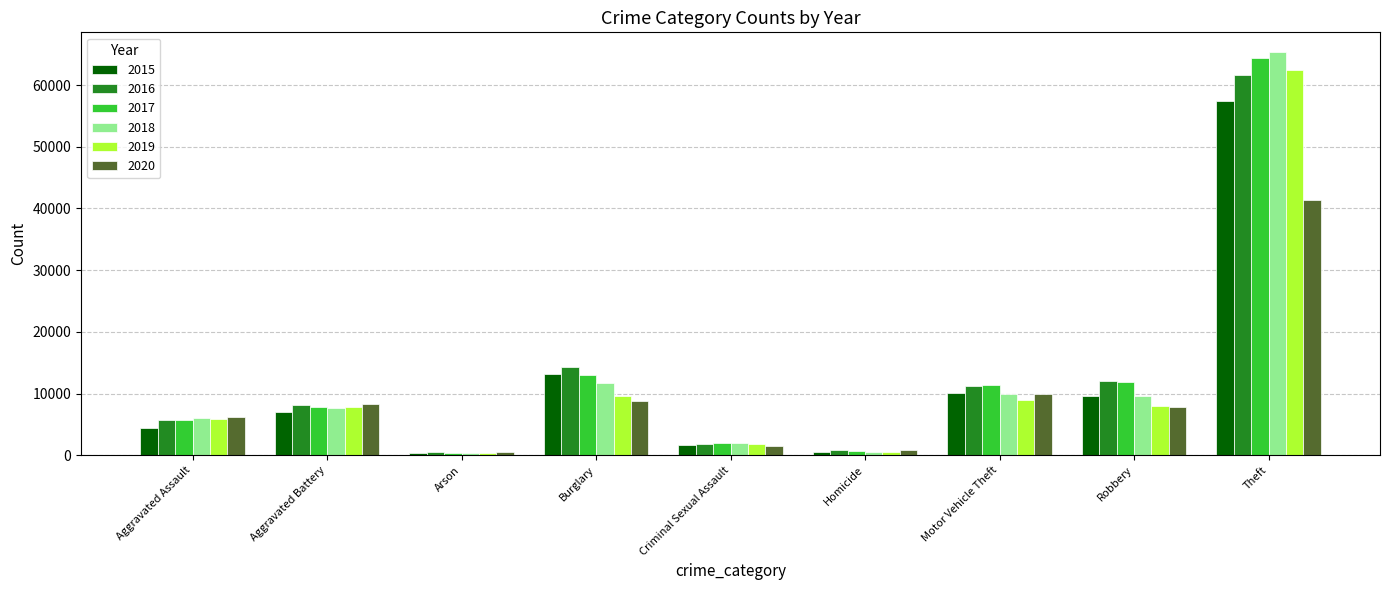

The 2017 series shows 113113 at Theft. True or false?

False